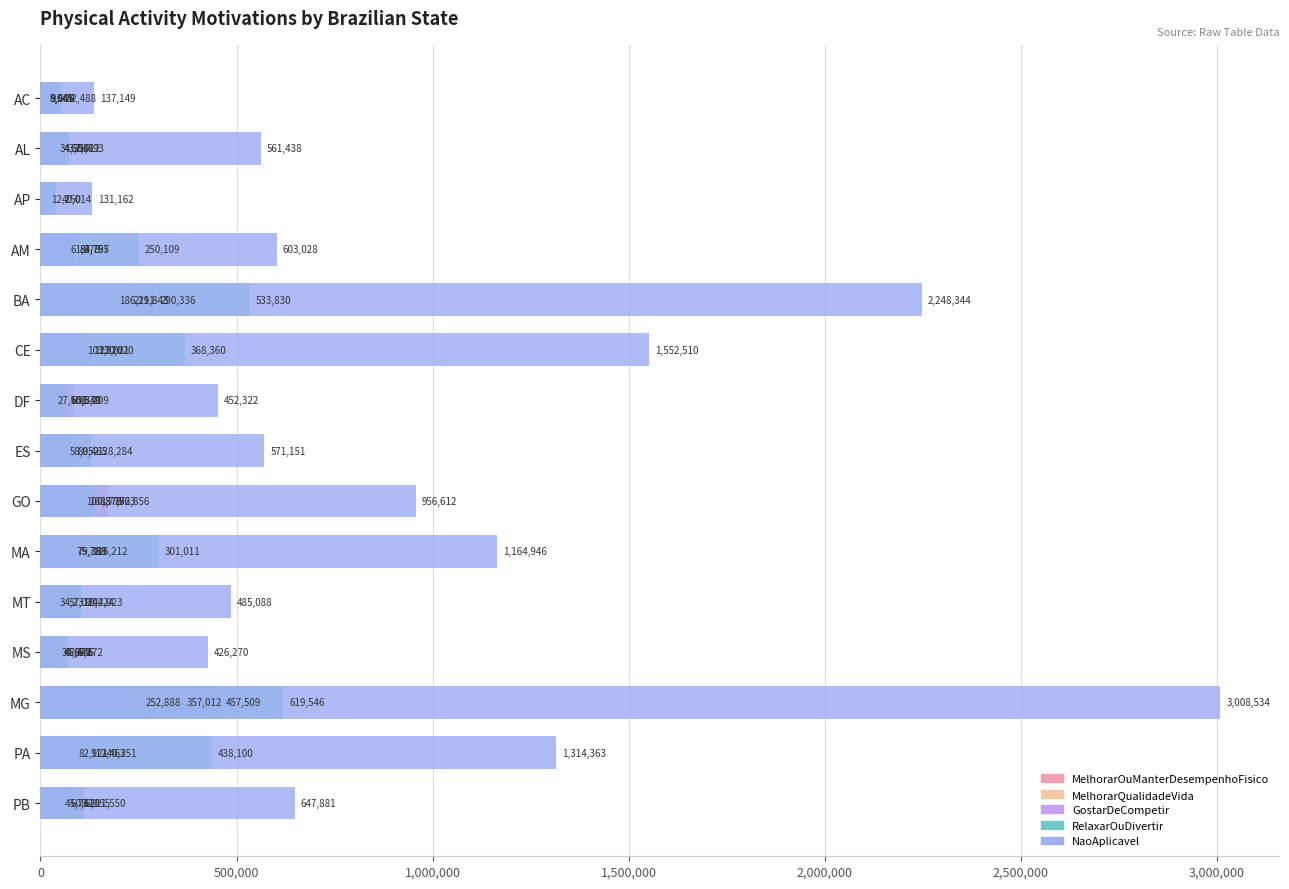

What is the sum of all NaoAplicavel values?

14260798